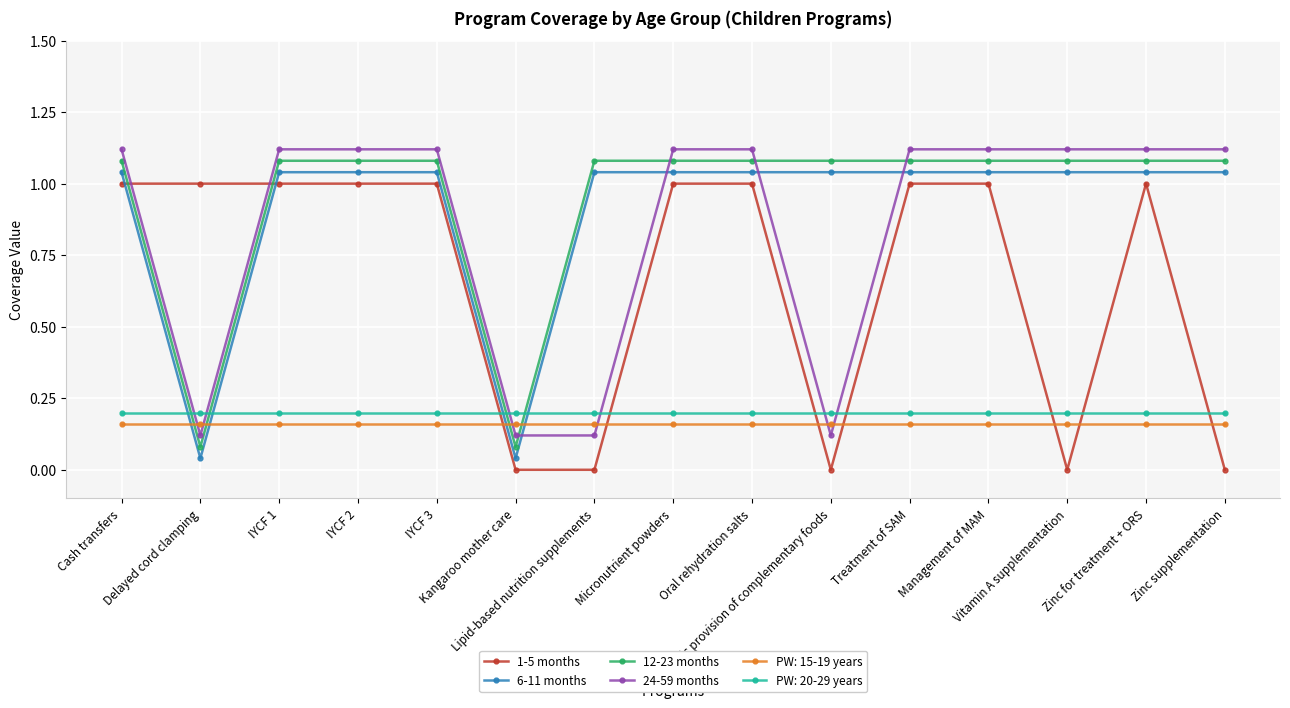

Which category has the lowest value across all series?

Kangaroo mother care